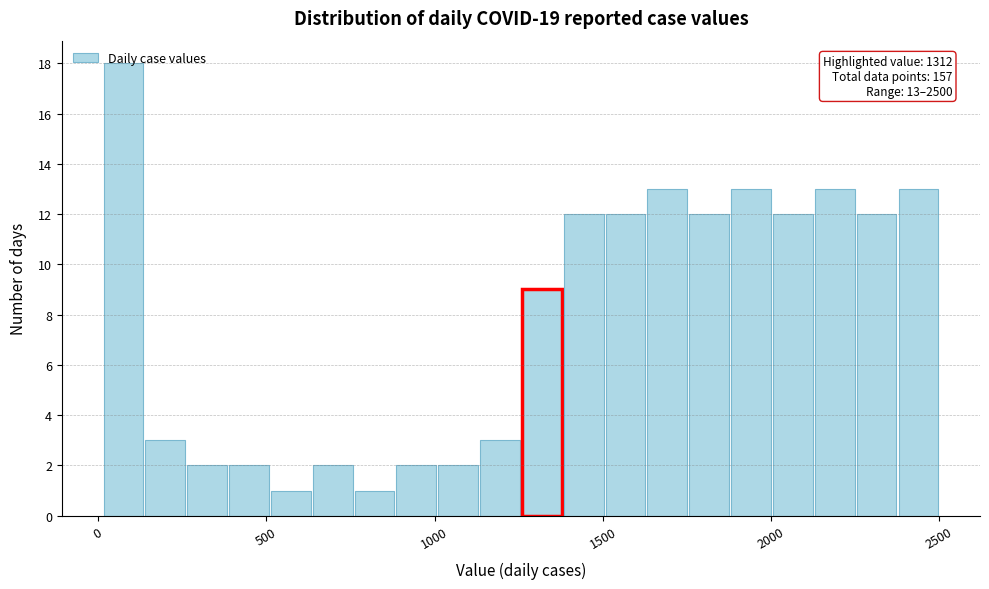

Around what value on the x-axis is the tallest bar? Give the approximate position of its centre, as read against the axis.

100